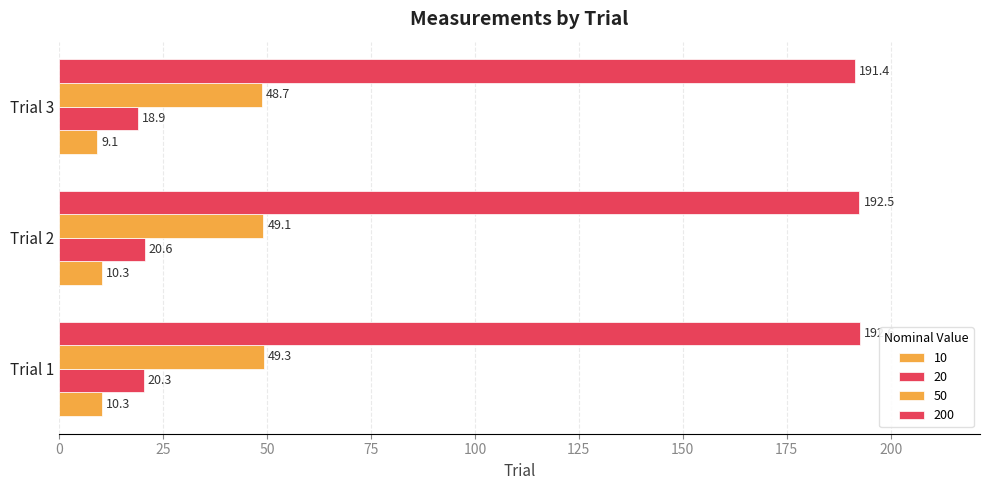

Count the number of data series in this chart.

4